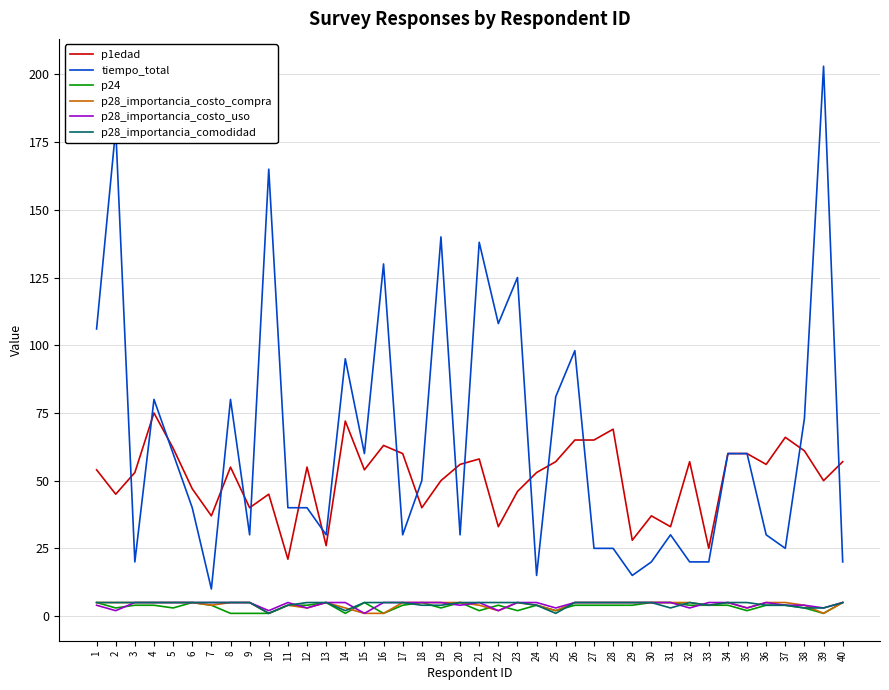

Which series has the widest spread of values?

tiempo_total